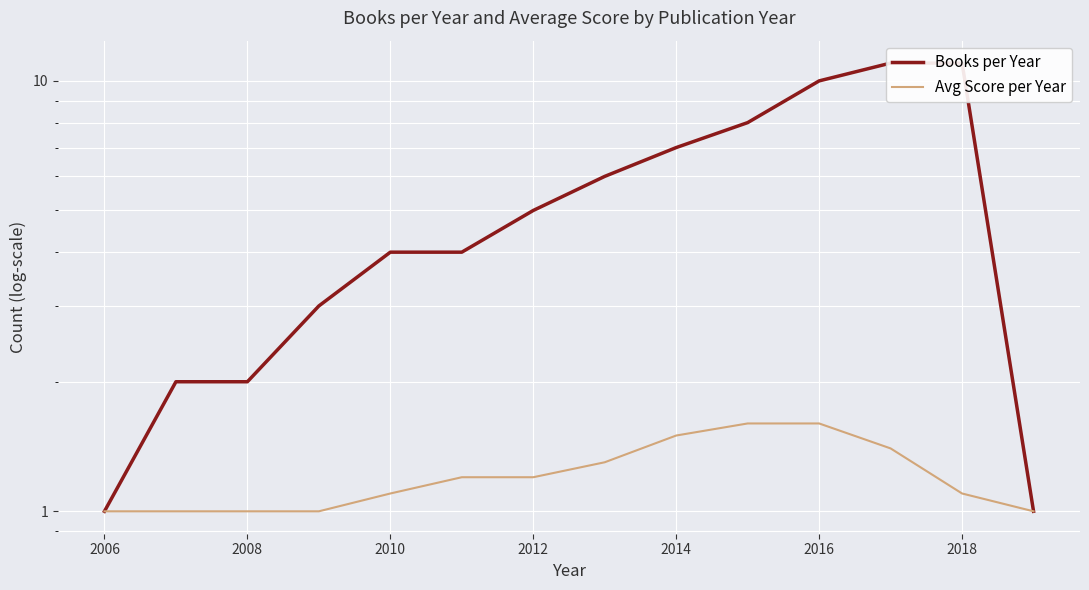

True or false: Avg Score per Year and Books per Year cross at least once.

False